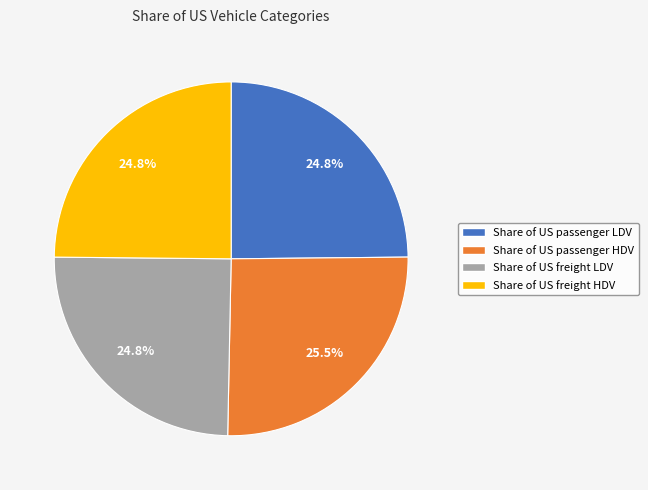

Does Share of US freight LDV account for over 50% of the chart?

No